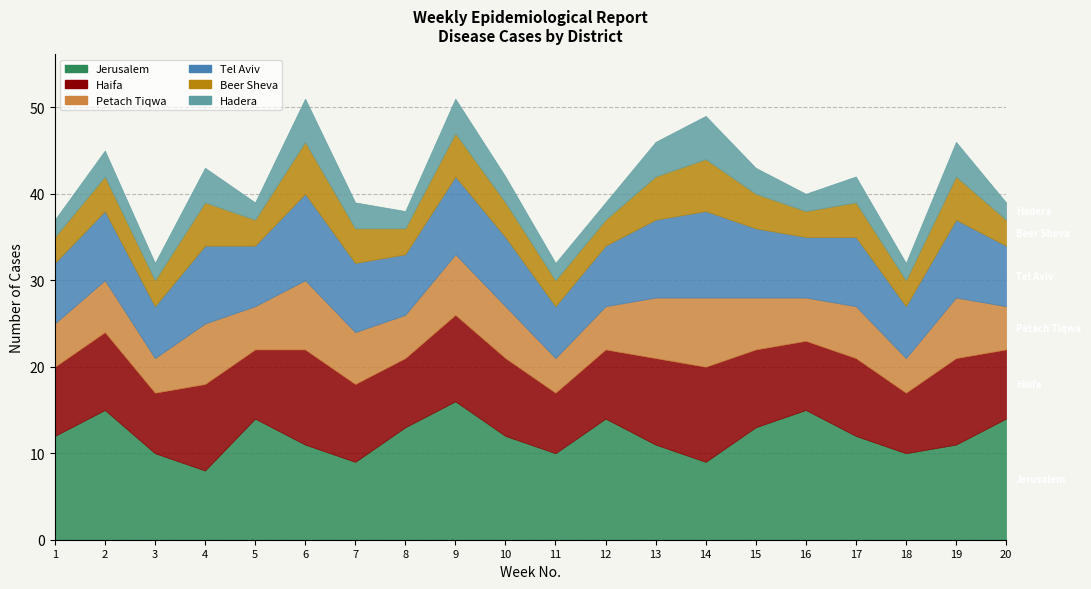

True or false: Beer Sheva has a value of 2 at 2.

False